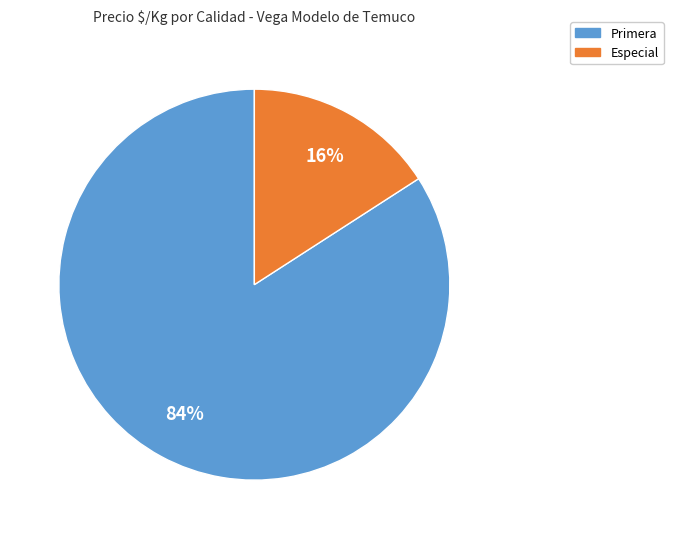

To the nearest percent, what is the difference between the largest and smallest slice percentages?

68%